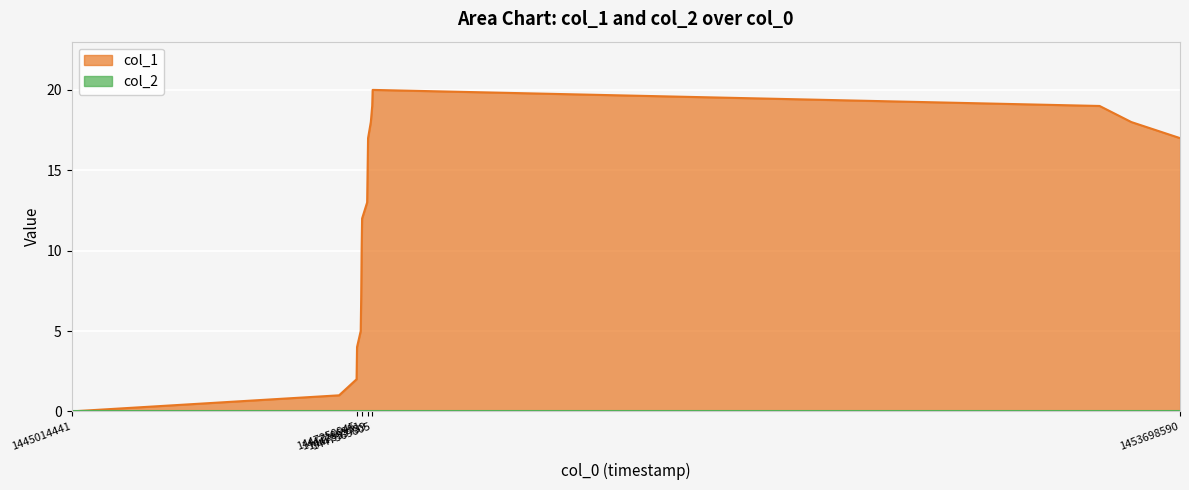

Reading left to right, transcribe all the data shown in this chart.

1445014441=0	1447110547=1	1447247318=2	1447250945=4	1447279747=5	1447283342=7	1447286951=10	1447290564=12	1447330149=13	1447333739=15	1447337355=17	1447358942=18	1447369805=19	1447373331=20	1453068544=19	1453316970=18	1453698590=17